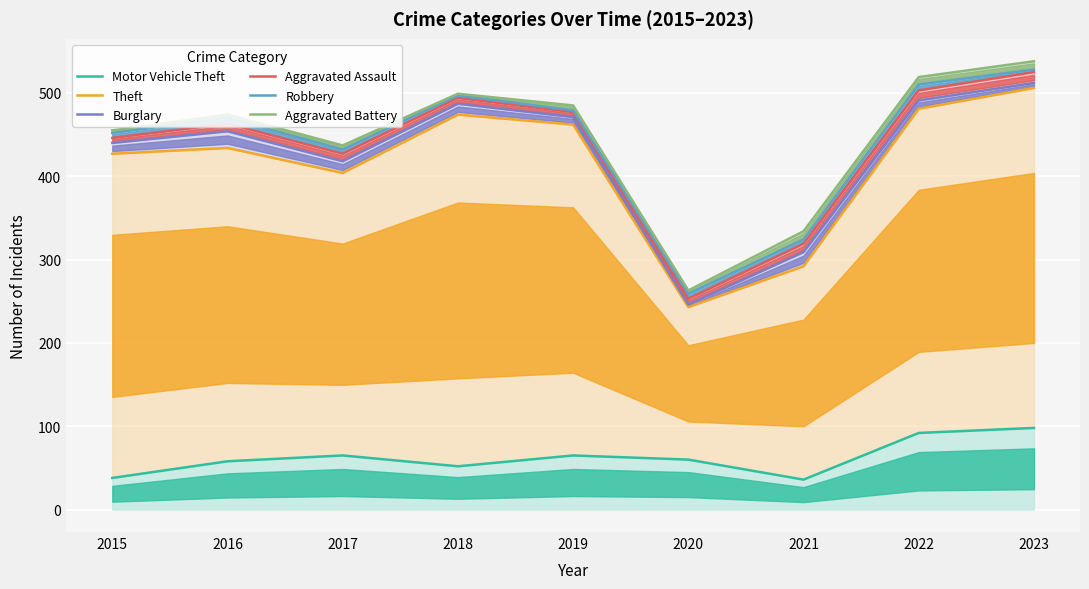

At how many categories does at least one series exceed 170?

9